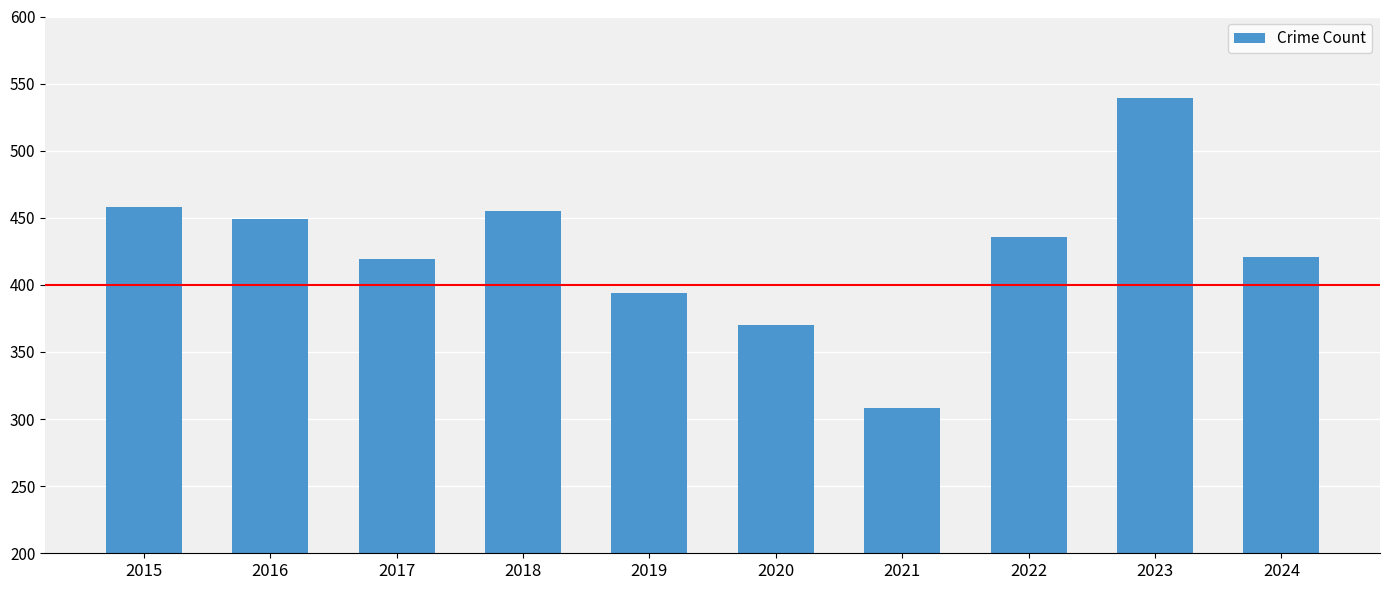

What is the average value?

425